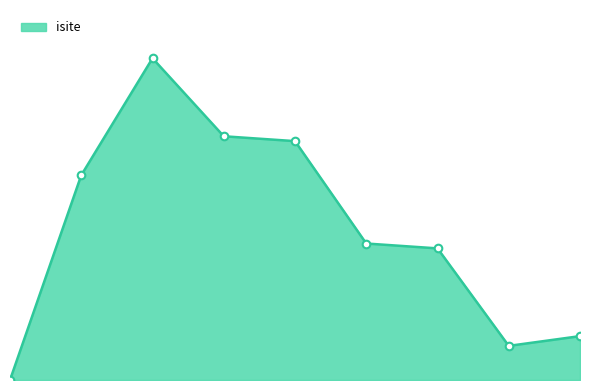

Which has a higher value, 1 or 6?

1